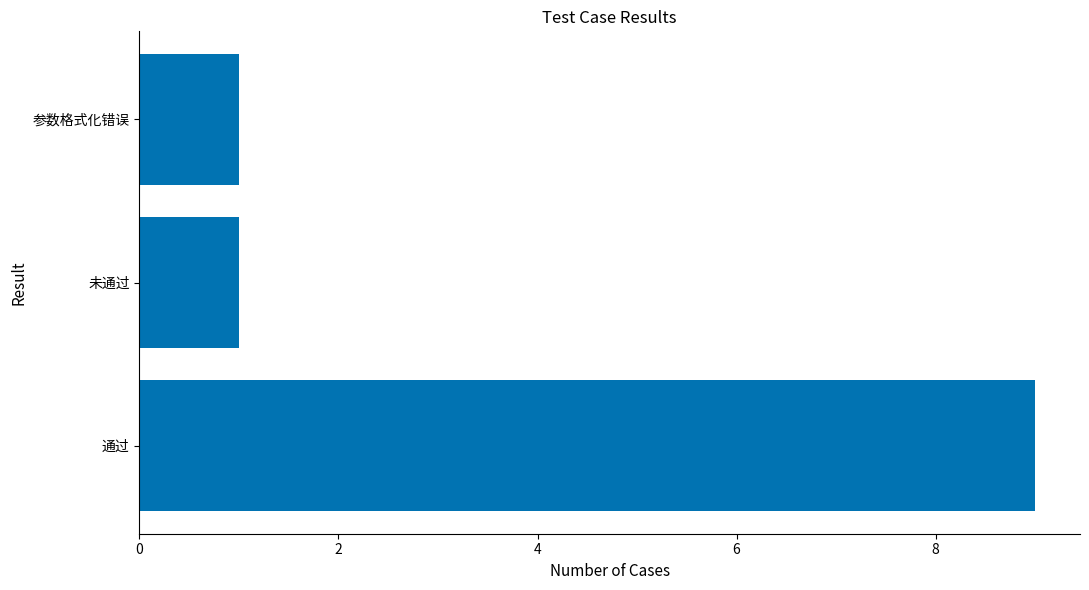

At which category does the chart reach its peak across all series?

通过